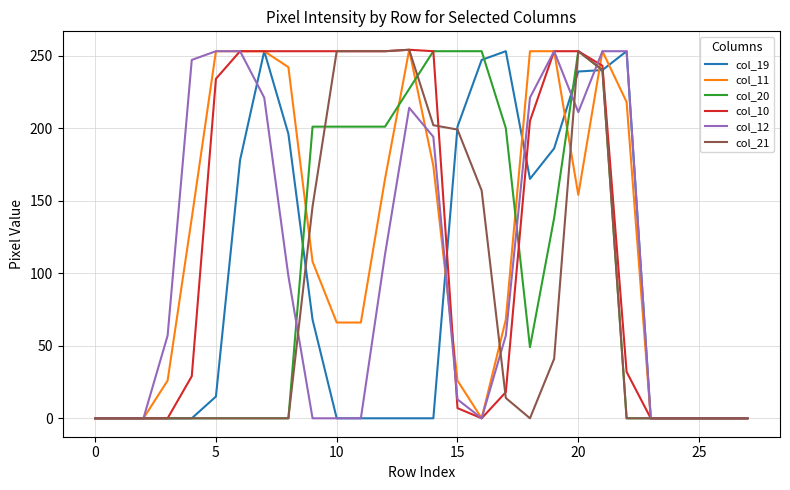

Which series has the largest total across all categories?

col_10